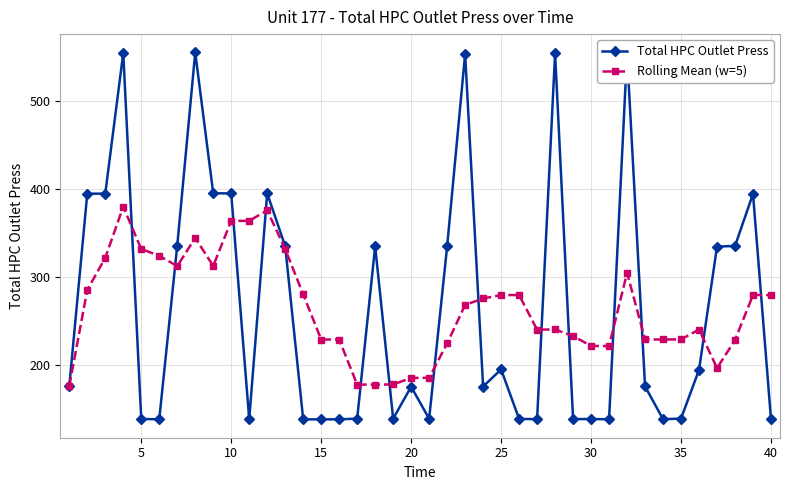

What is the lowest value of the Total HPC Outlet Press series?

138.2